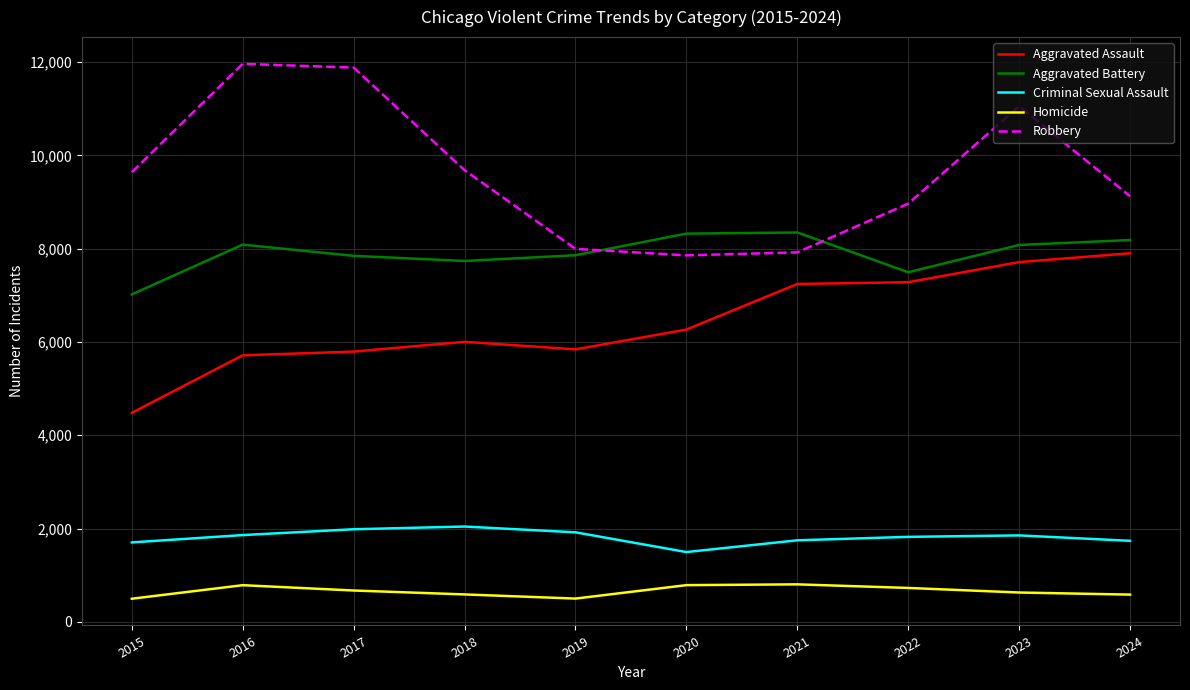

Where is Aggravated Battery nearest to the value 7682?

2018